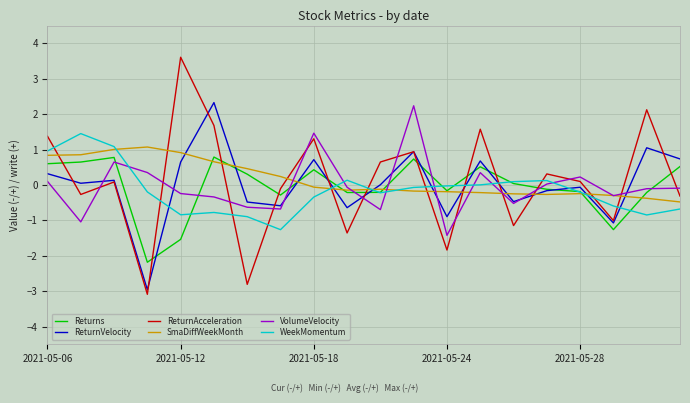

How many lines are shown in the chart?

6